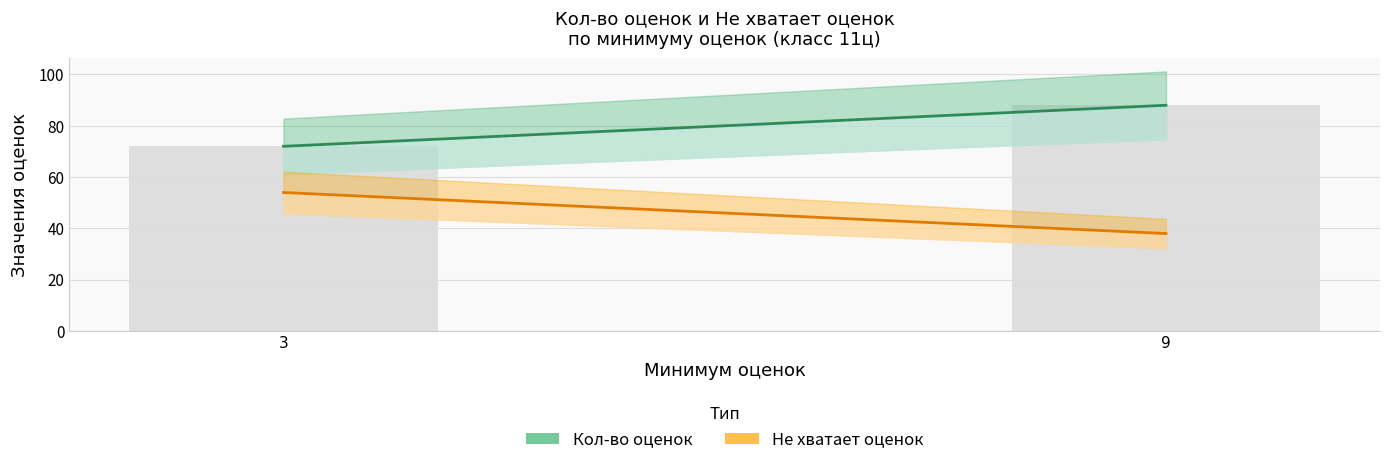

List the labels in order of value, smallest first.

3, 9